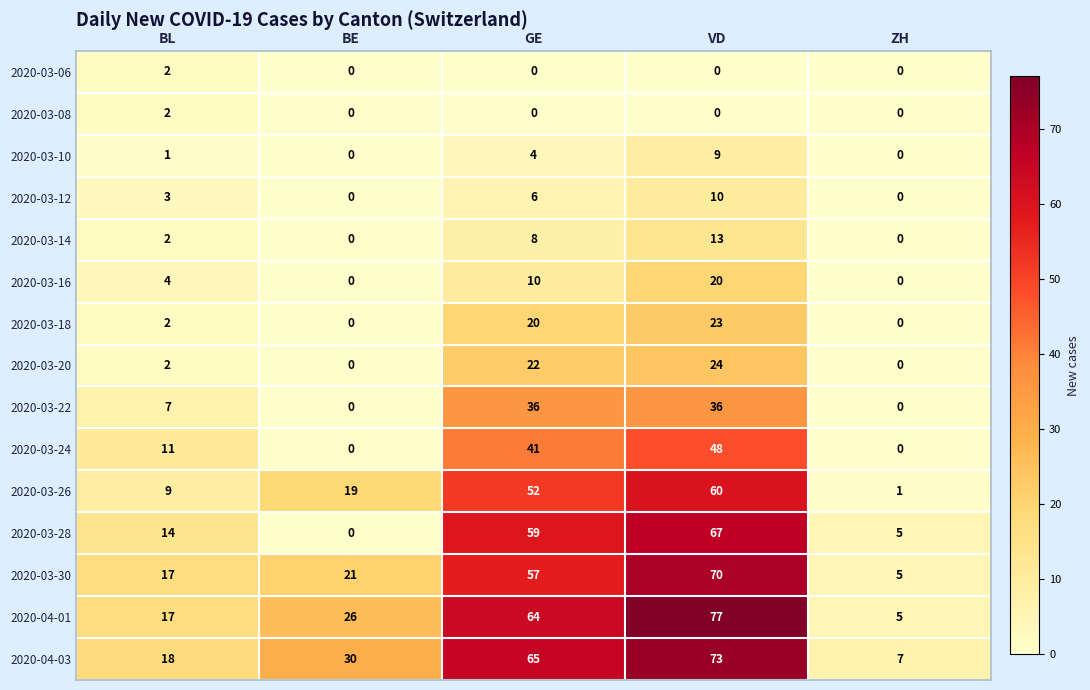

What is the spread (max minus min) of values at GE?

65